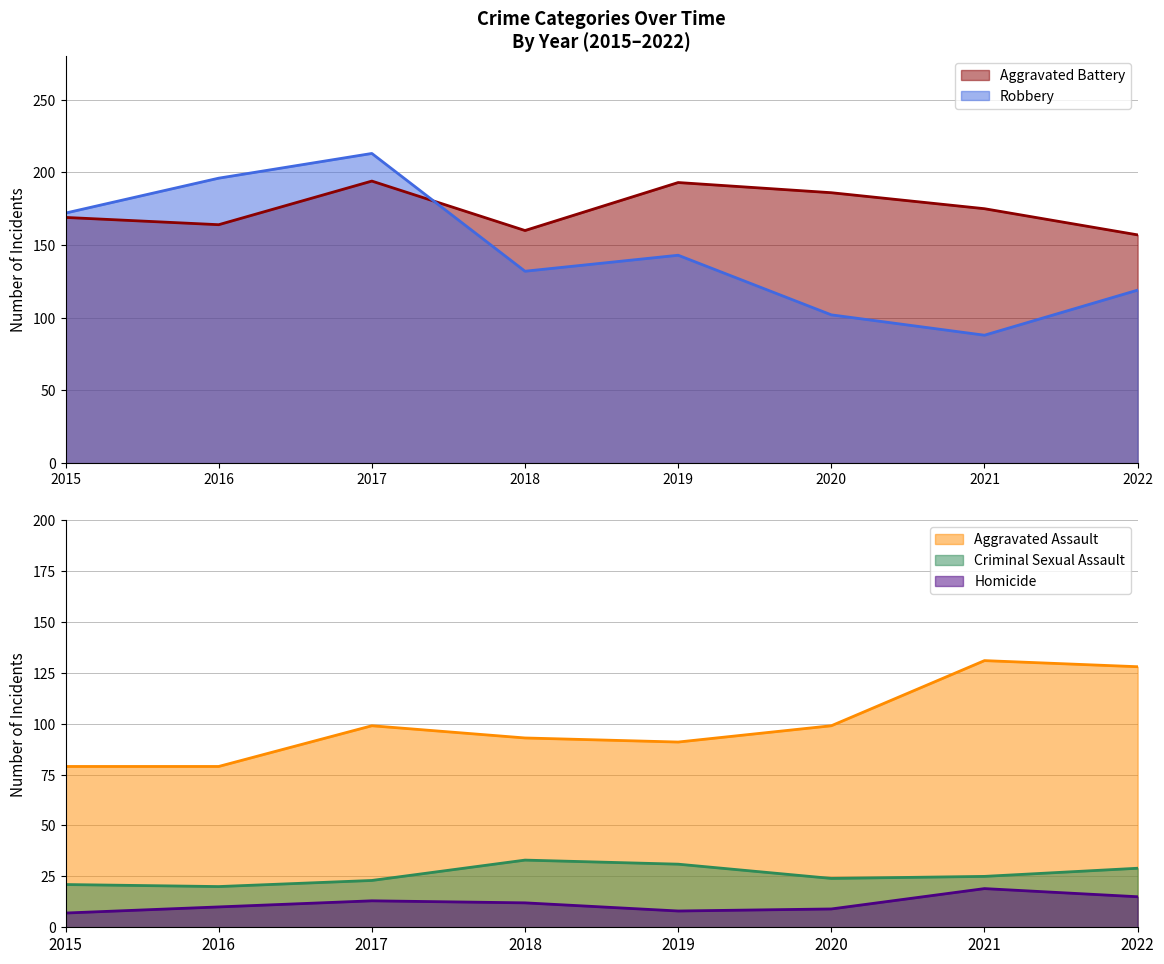

Is it true that Aggravated Assault equals 219 at 2021?

False